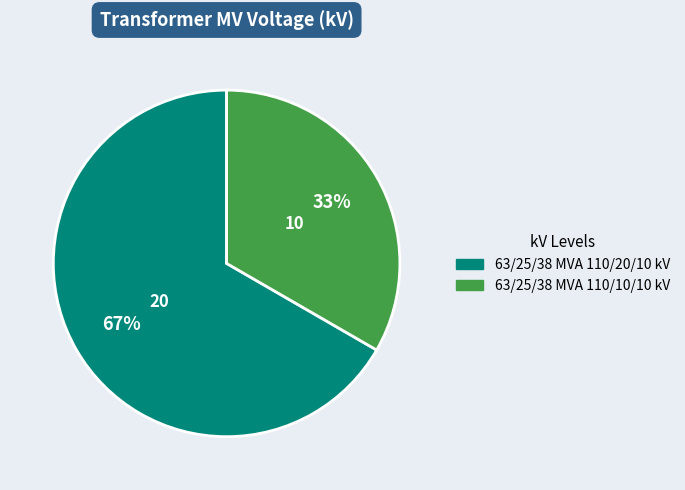

What is the ratio of the value at 63/25/38 MVA 110/20/10 kV to the value at 63/25/38 MVA 110/10/10 kV?

2.0